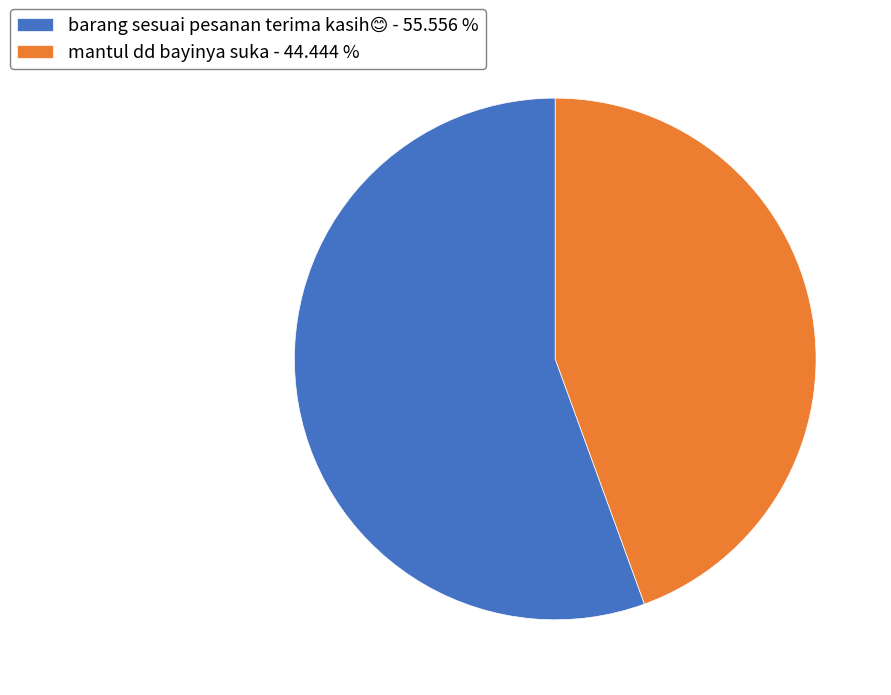

Does mantul dd bayinya suka - 44.444 % represent more than half of the total?

No